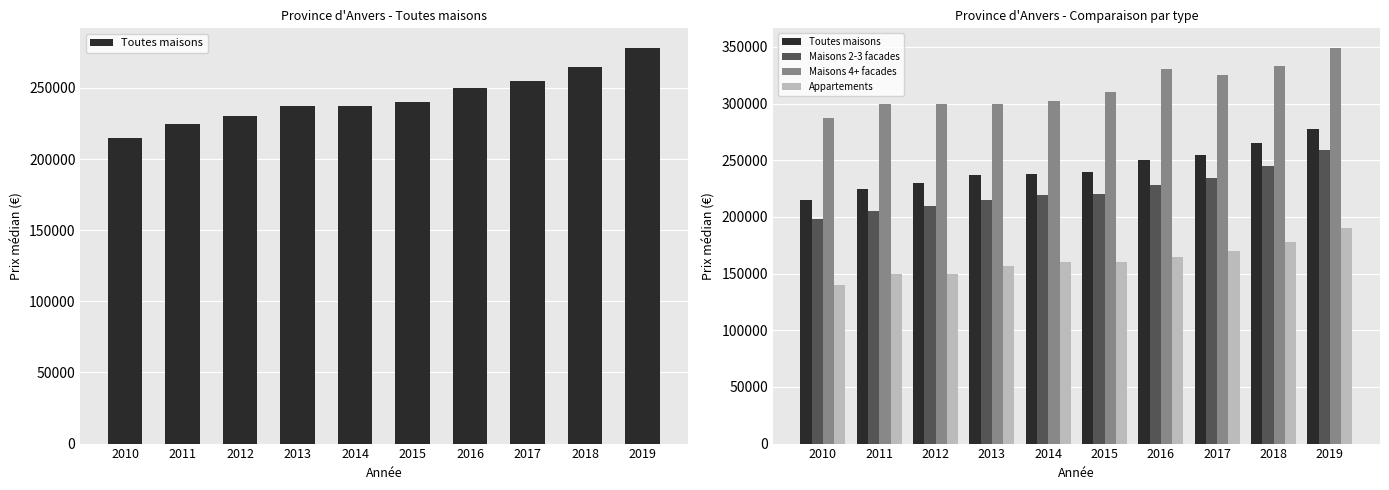

What is the value of the Toutes maisons bar at the 6th from the left?

240000